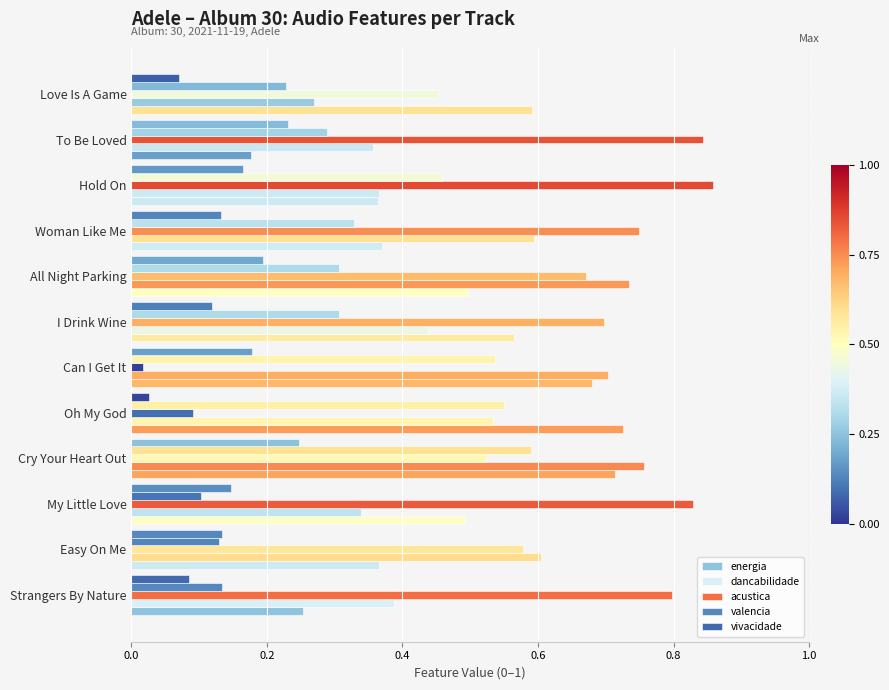

At how many categories does at least one series exceed 0?

12